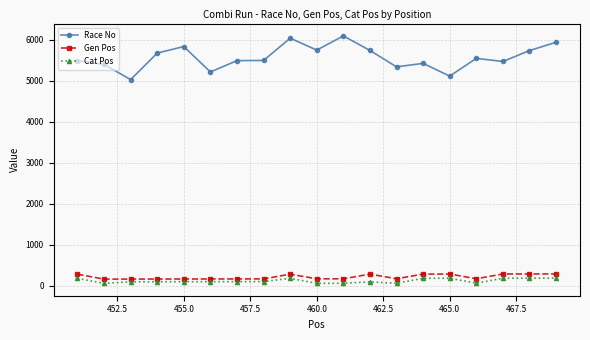

What are all the series names shown in the legend?

Race No, Gen Pos, Cat Pos